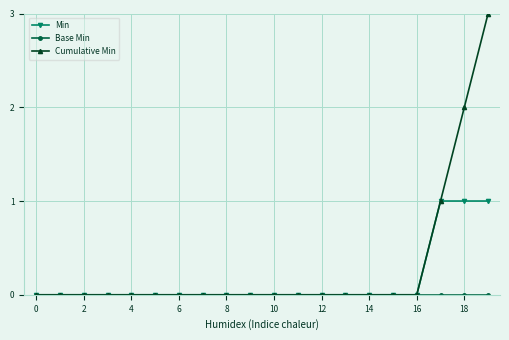

Which series has the largest total across all categories?

Cumulative Min